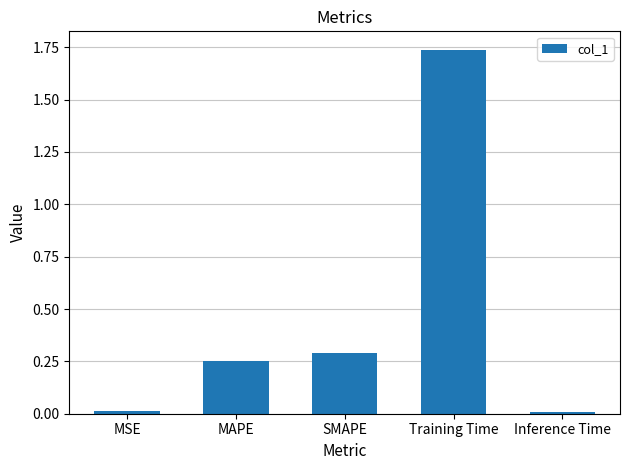

What is the average value?

0.5